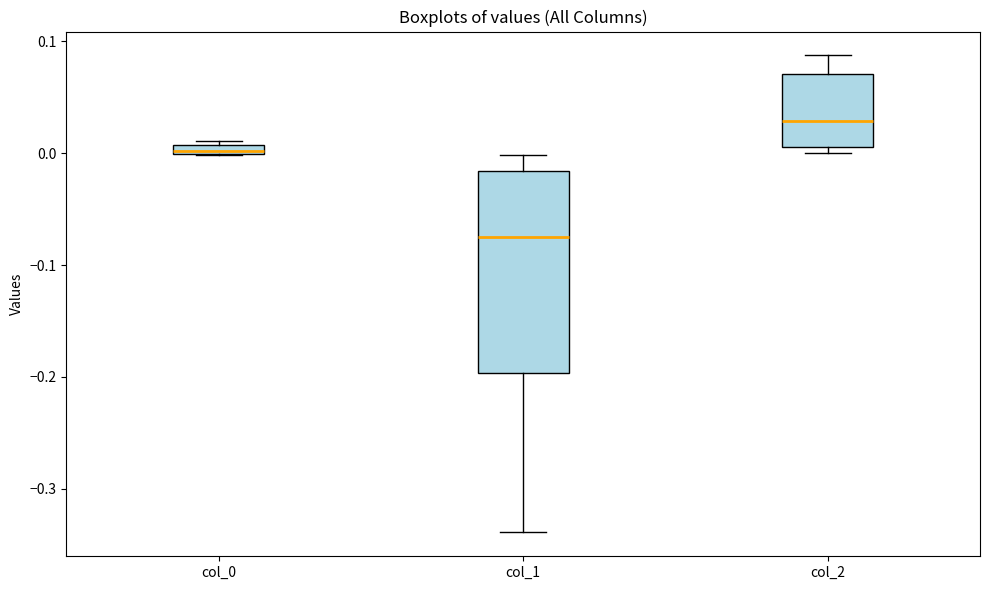

Which box's median line is the lowest?

col_1